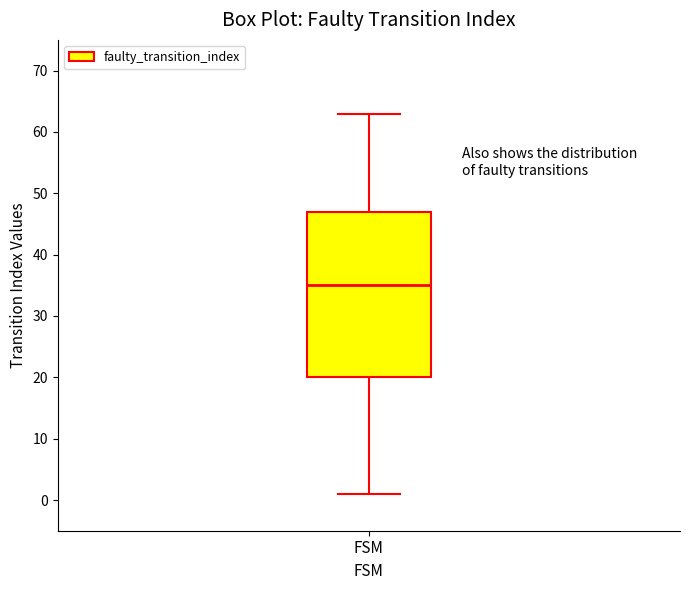

Transcribe this box plot: give where the median line is, the range the box spans, and where the two whiskers end, as read against the y-axis. The values are not printed on the chart, so give them approximately, as read against the axis.

median 35, box 20 to 47, whiskers 1 to 63